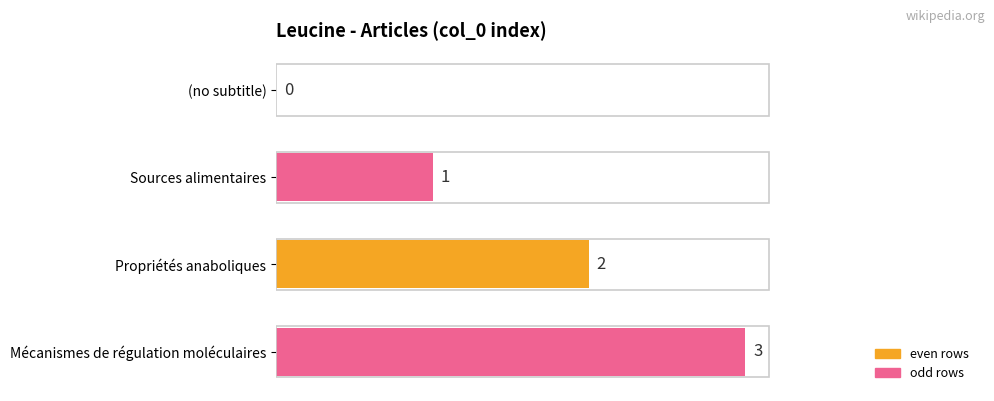

What is the greatest value displayed?

3